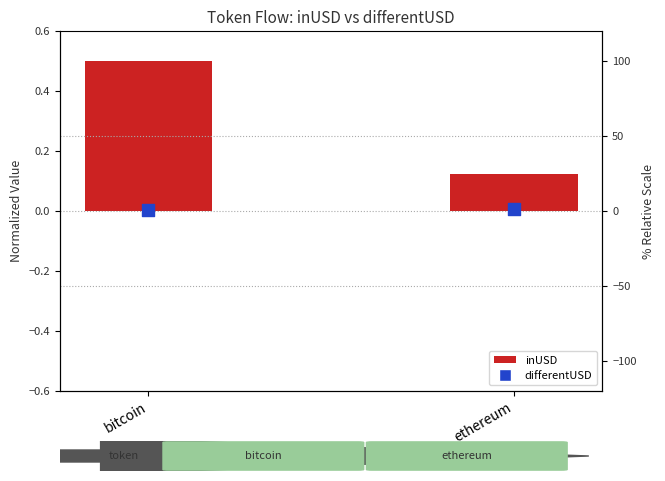

Which series has the widest spread of Y values?

inUSD (normalized)